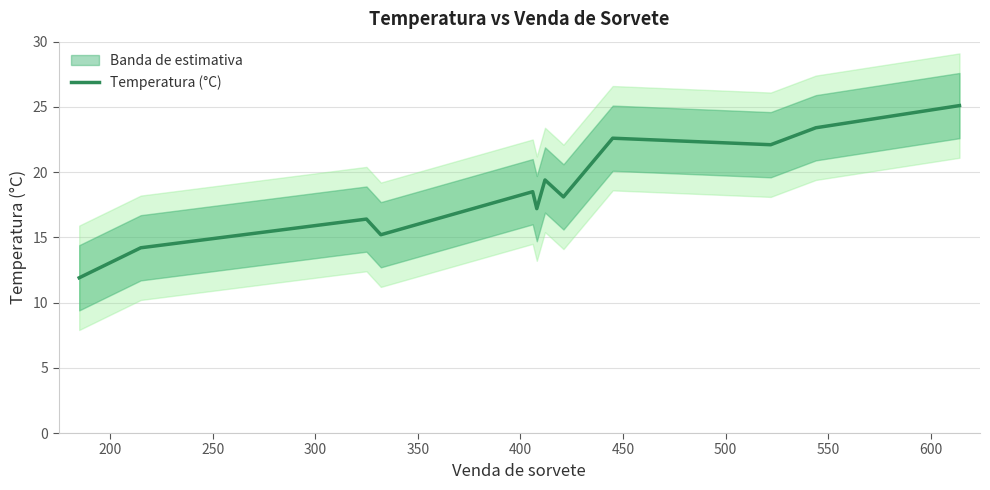

What is the highest value of the Temperatura (°C) series?

25.1